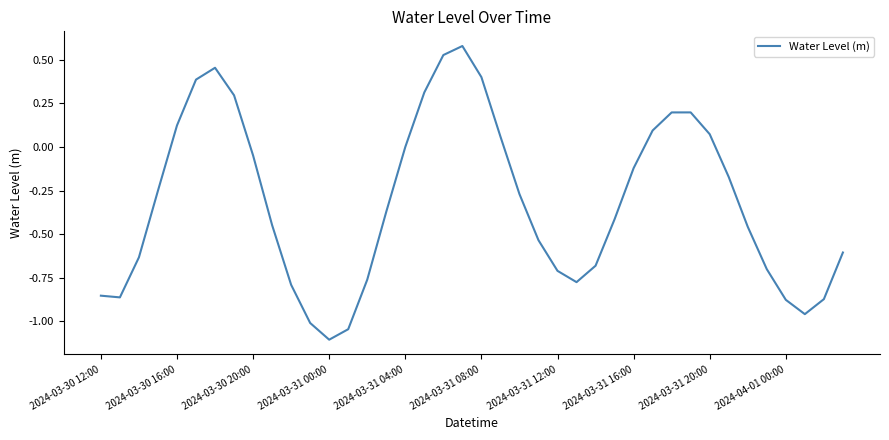

True or false: the data has more than 2 interior local peaks.

True